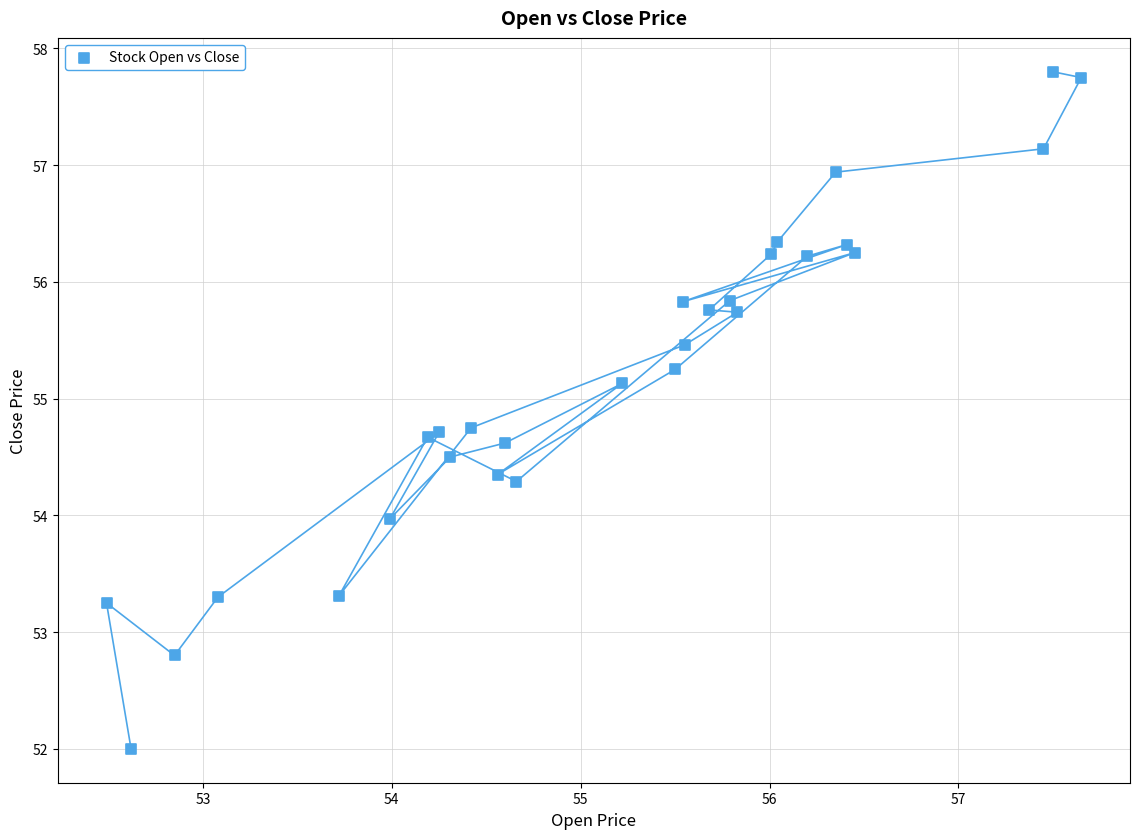

What is the range of X values (max minus min)?

5.2